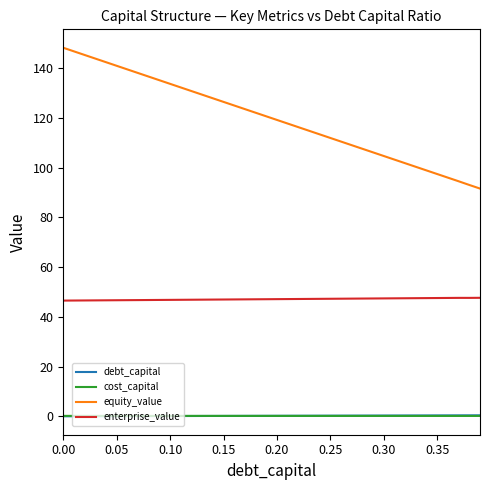

True or false: equity_value and enterprise_value cross at least once.

False